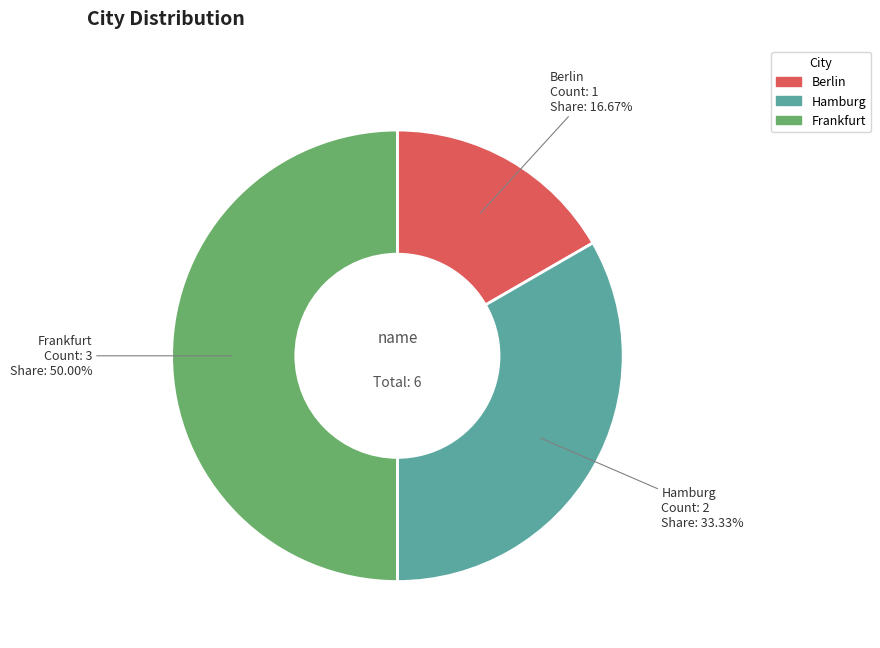

Is Berlin the majority of the pie?

No